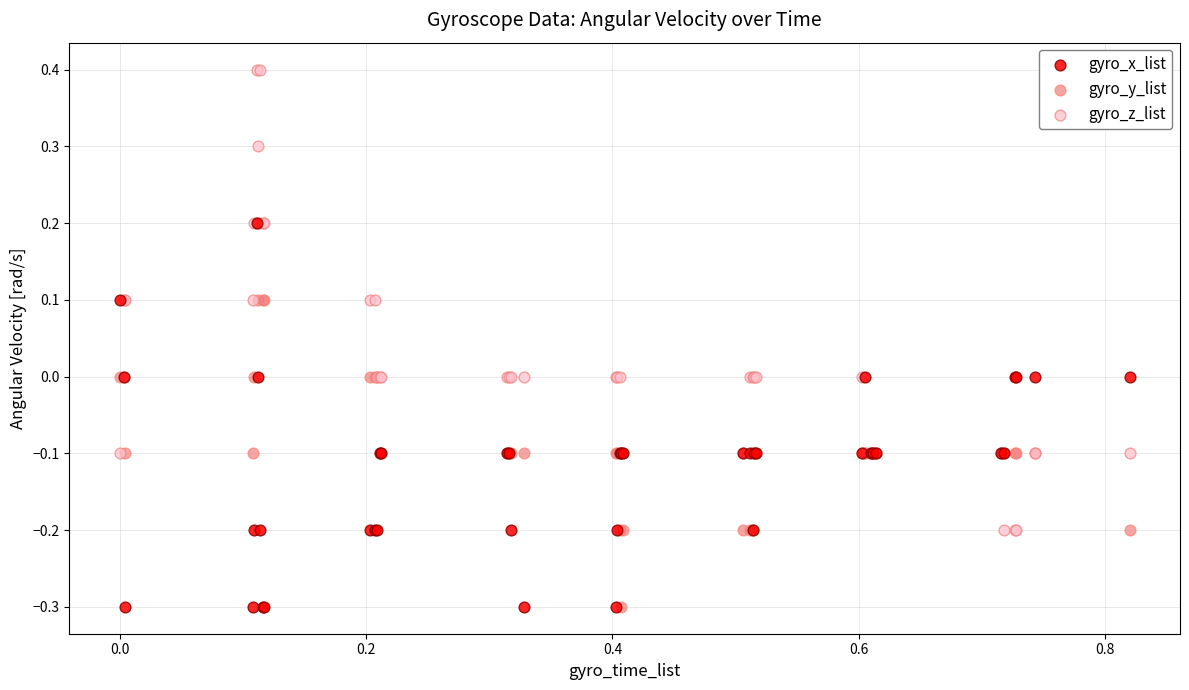

What are all the series names shown in the legend?

gyro_x_list, gyro_y_list, gyro_z_list